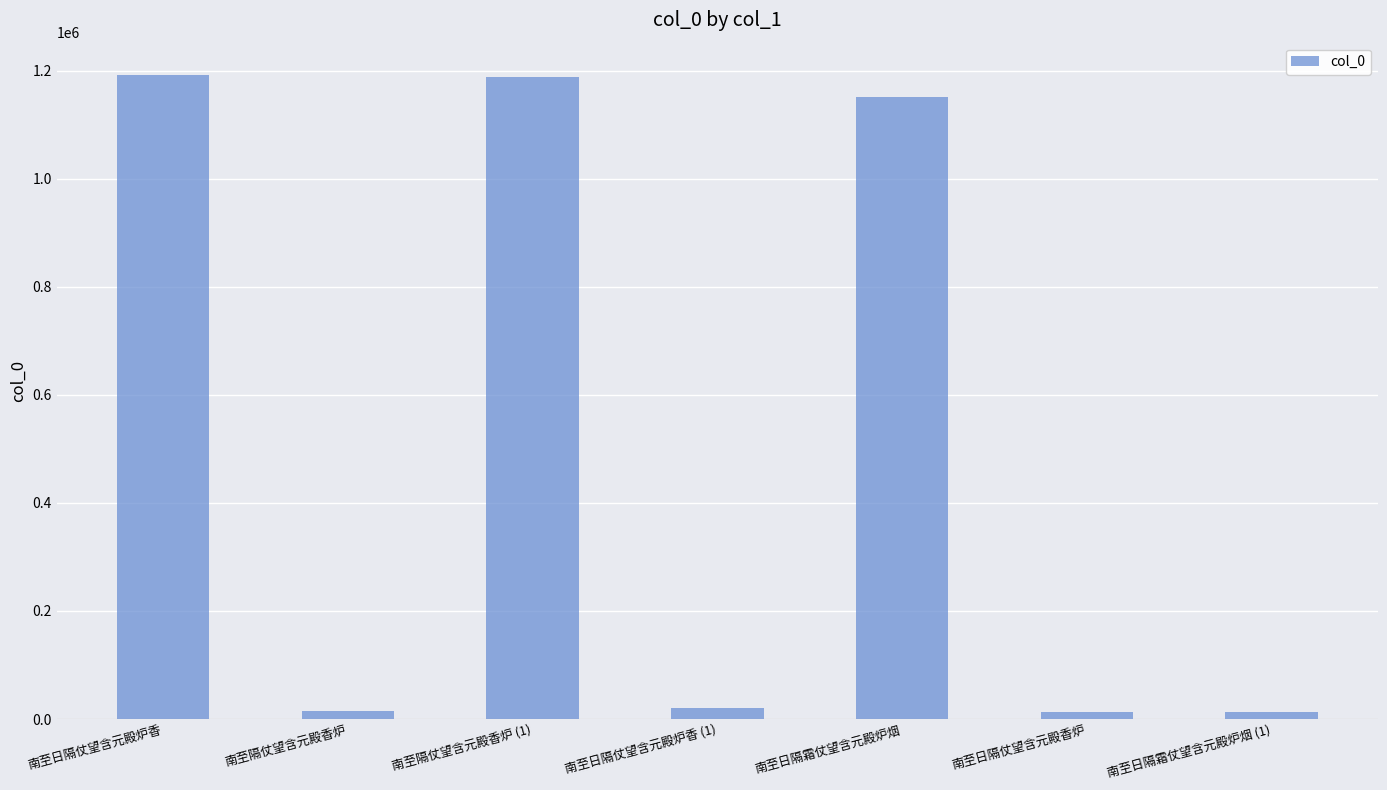

What is the average value?

513046